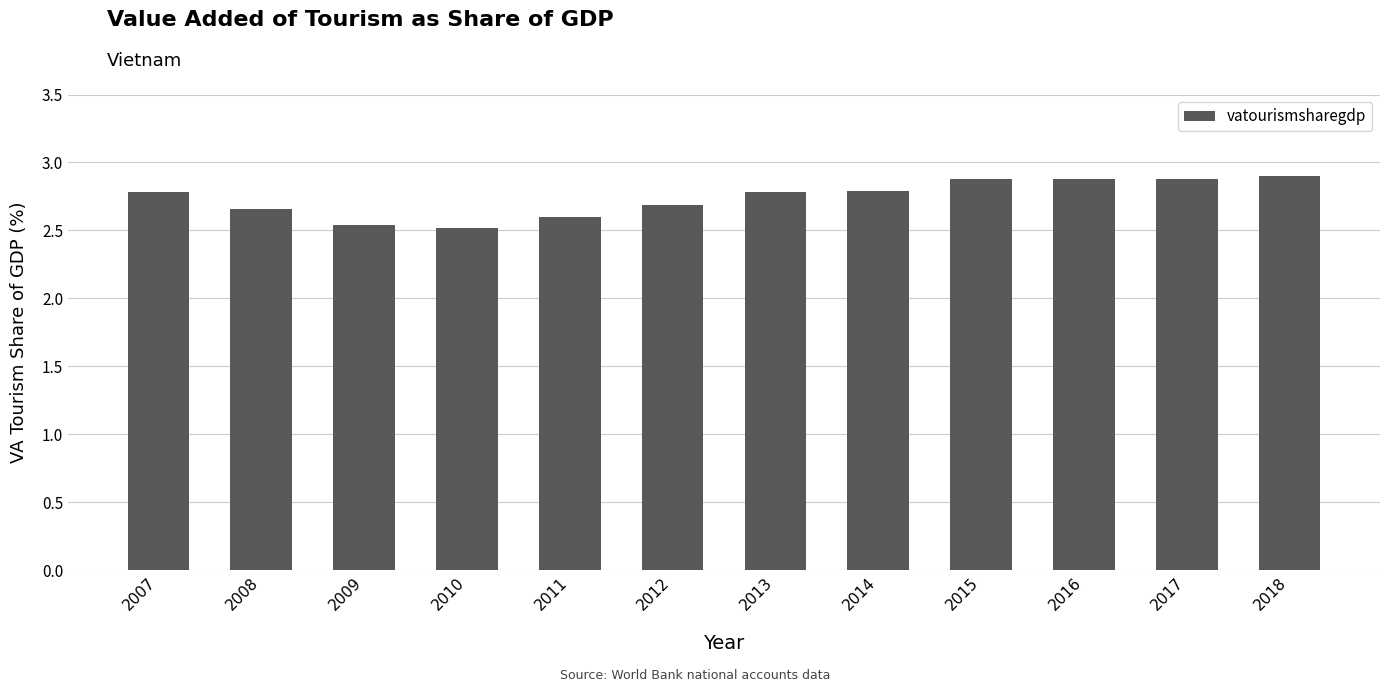

What is the greatest value displayed?

2.9